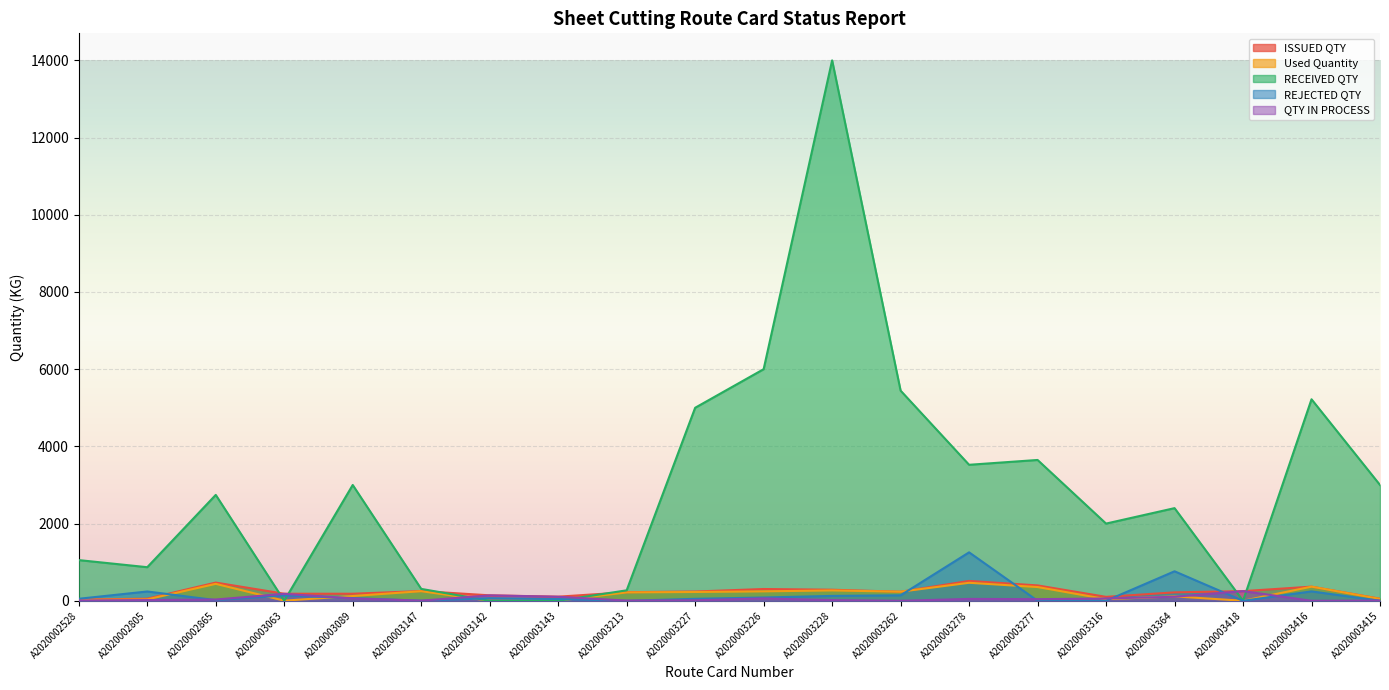

Read the REJECTED QTY value at A2020003063.

138.0